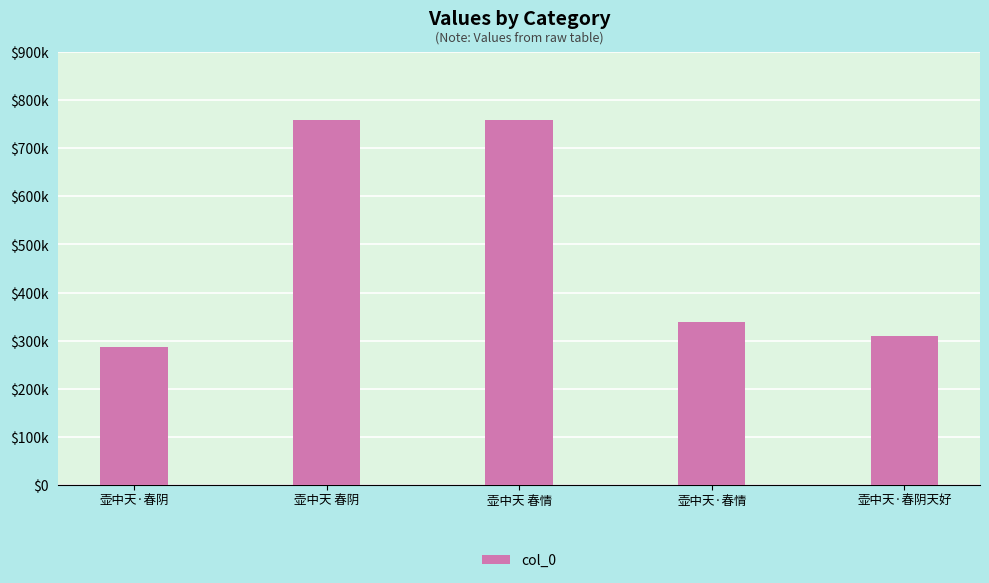

Is it true that the value at 壶中天 春阴 is 759144?

True